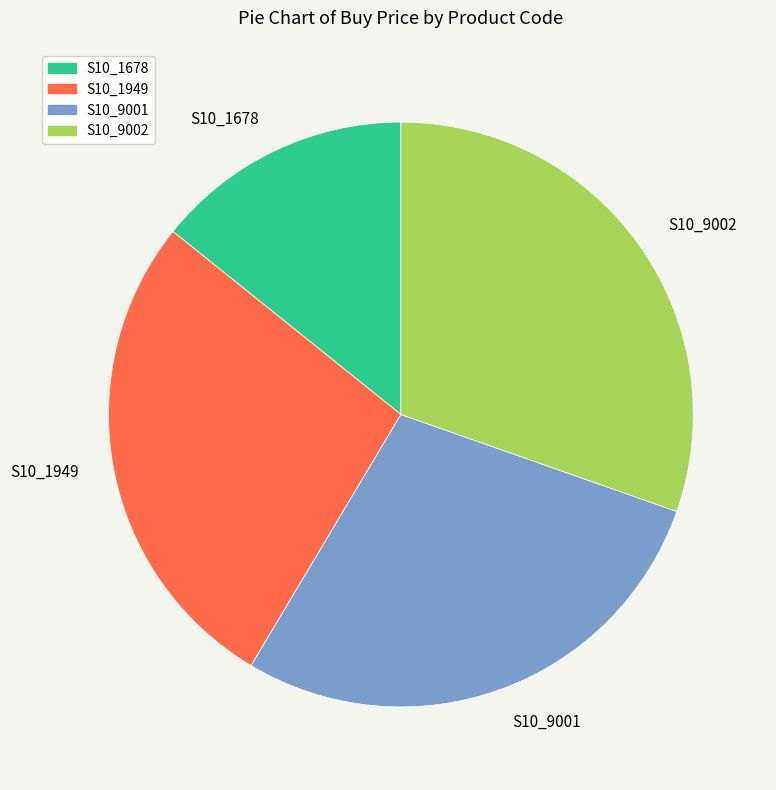

Between S10_1949 and S10_9001, which is larger?

S10_9001